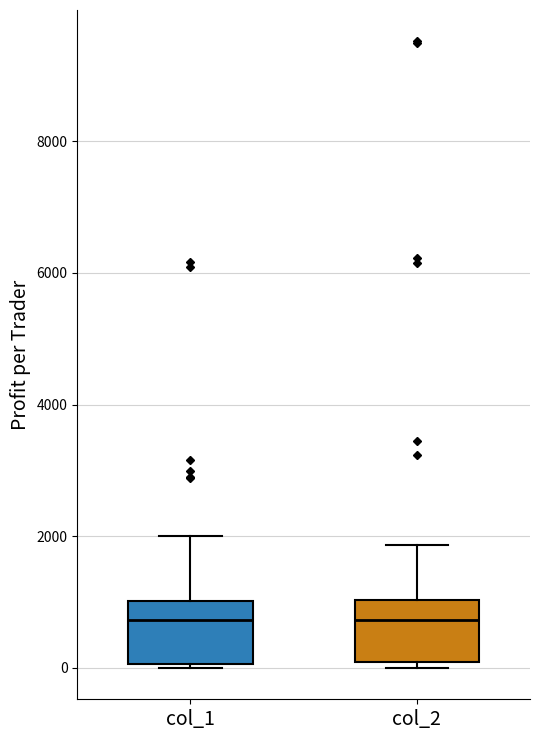

Reading left to right, transcribe this box plot: for each box, give where its median line is, the range the box spans, and where its two whiskers end, as read against the y-axis. The values are not printed on the chart, so give them approximately, as read against the axis.

col_1: median 800, box 0 to 1000, whiskers 0 to 2000
col_2: median 800, box 0 to 1000, whiskers 0 (just below the box's lower edge) to 1800